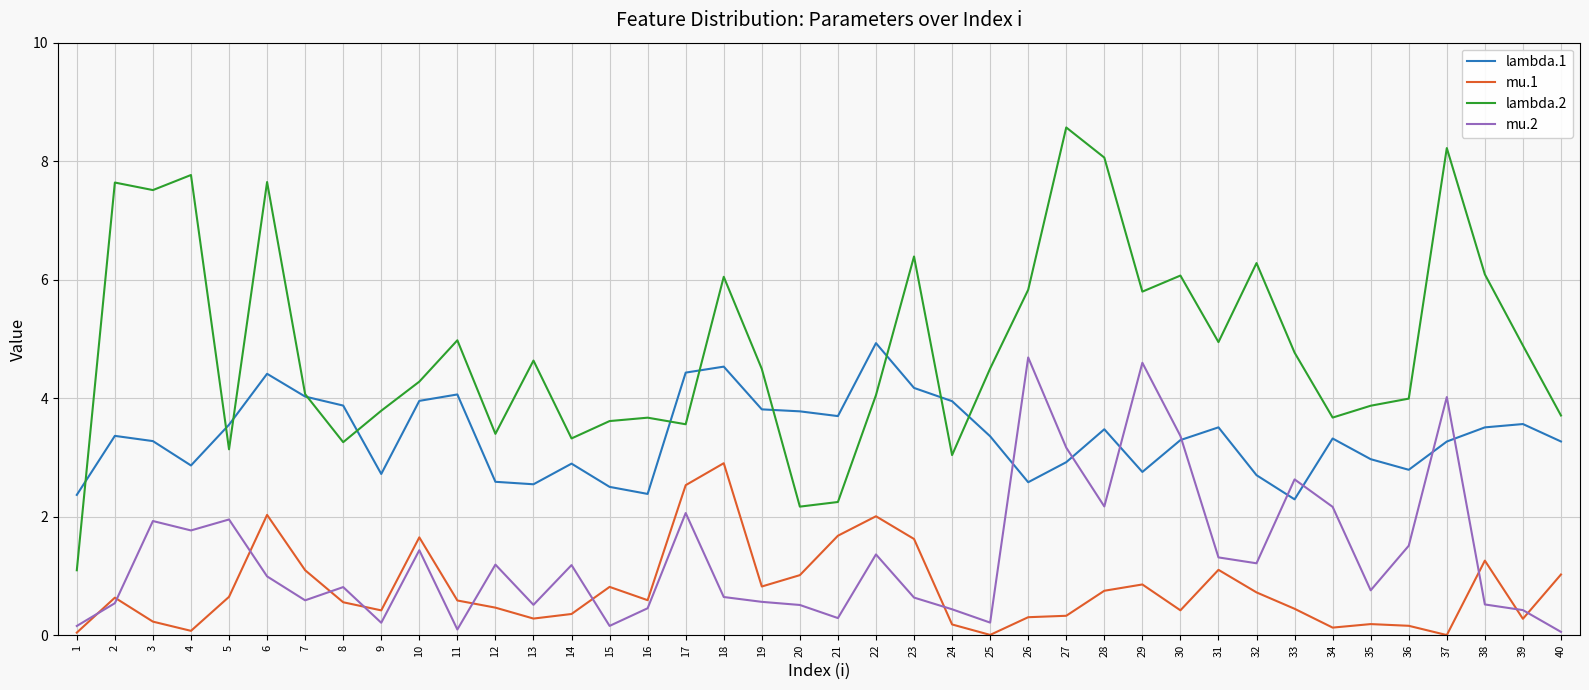

What is the maximum value shown in the chart?

8.6